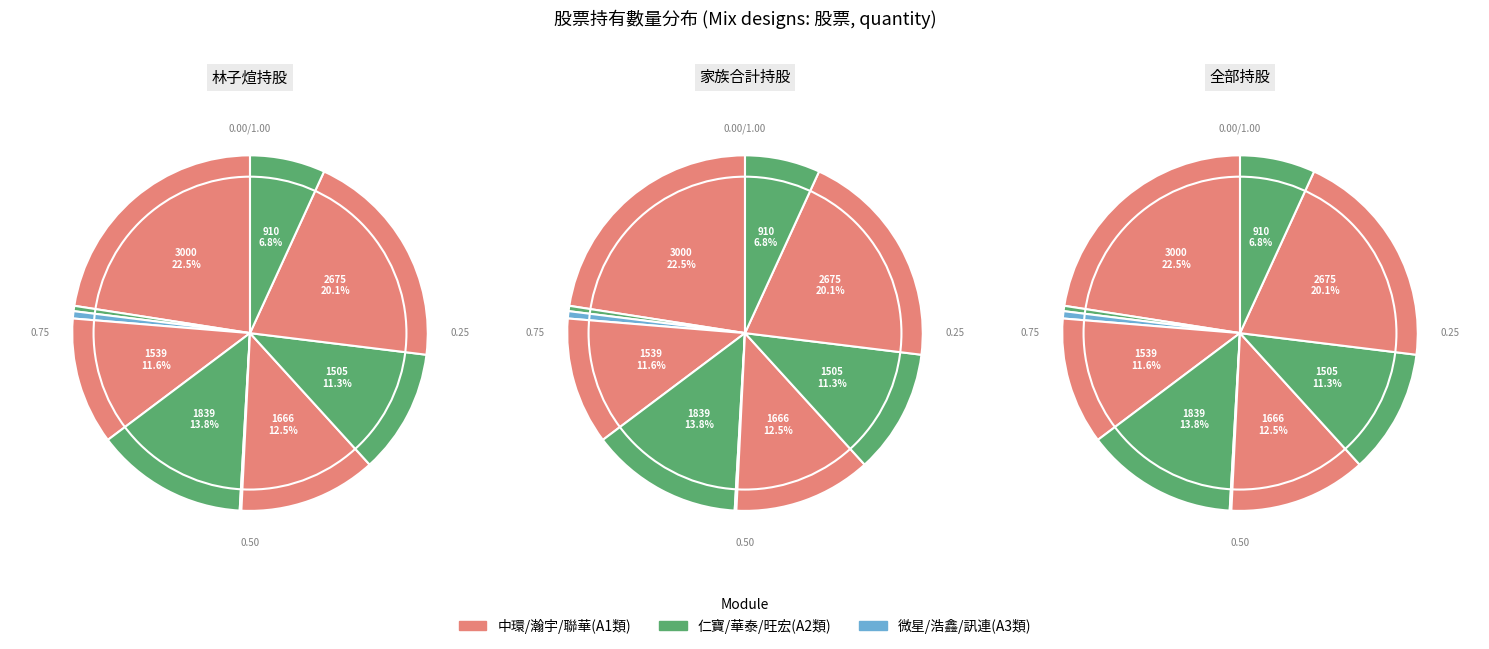

To the nearest percent, what is the average slice percentage?

10%